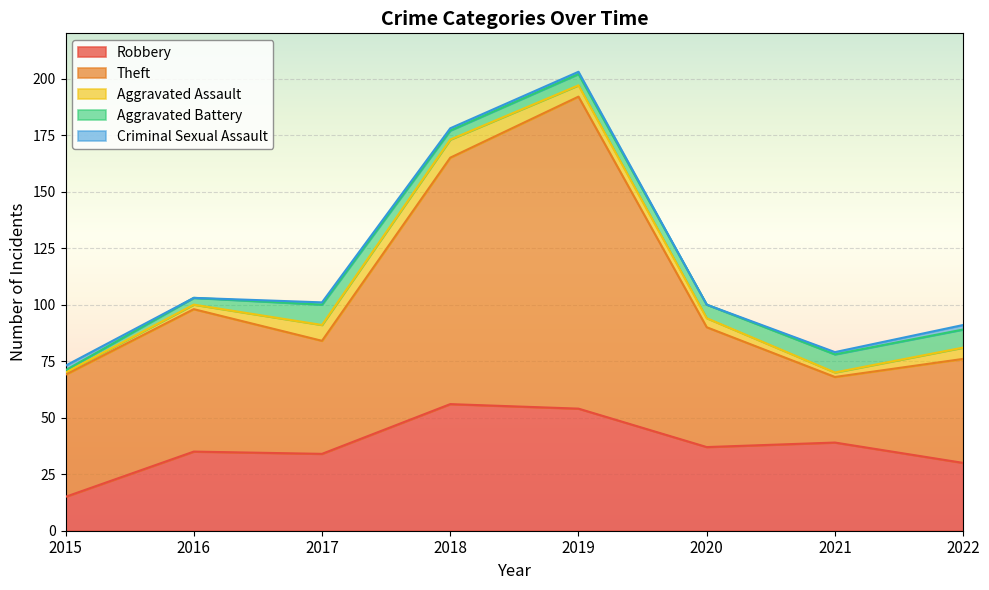

What is the lowest value of the Aggravated Assault series?

1